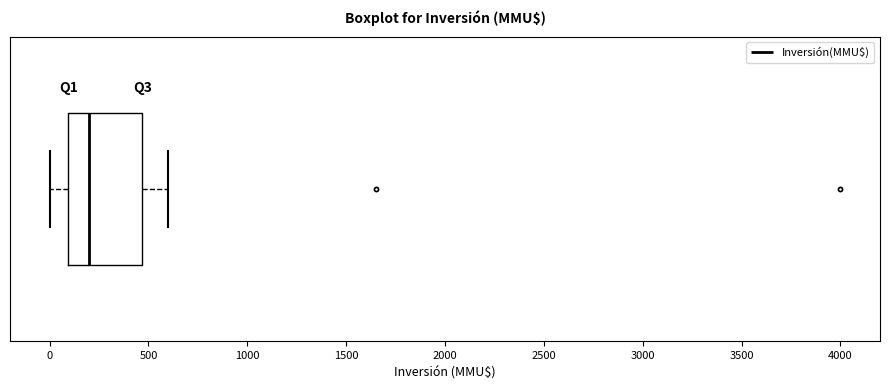

Where is the right edge of the box on the x-axis? The values are not printed on the chart, so give them approximately, as read against the axis.

450